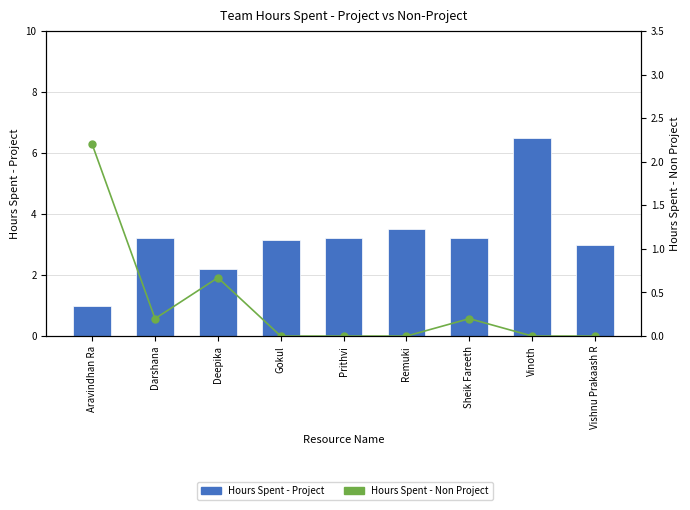

At which category is the sum across all series the highest?

Vinoth